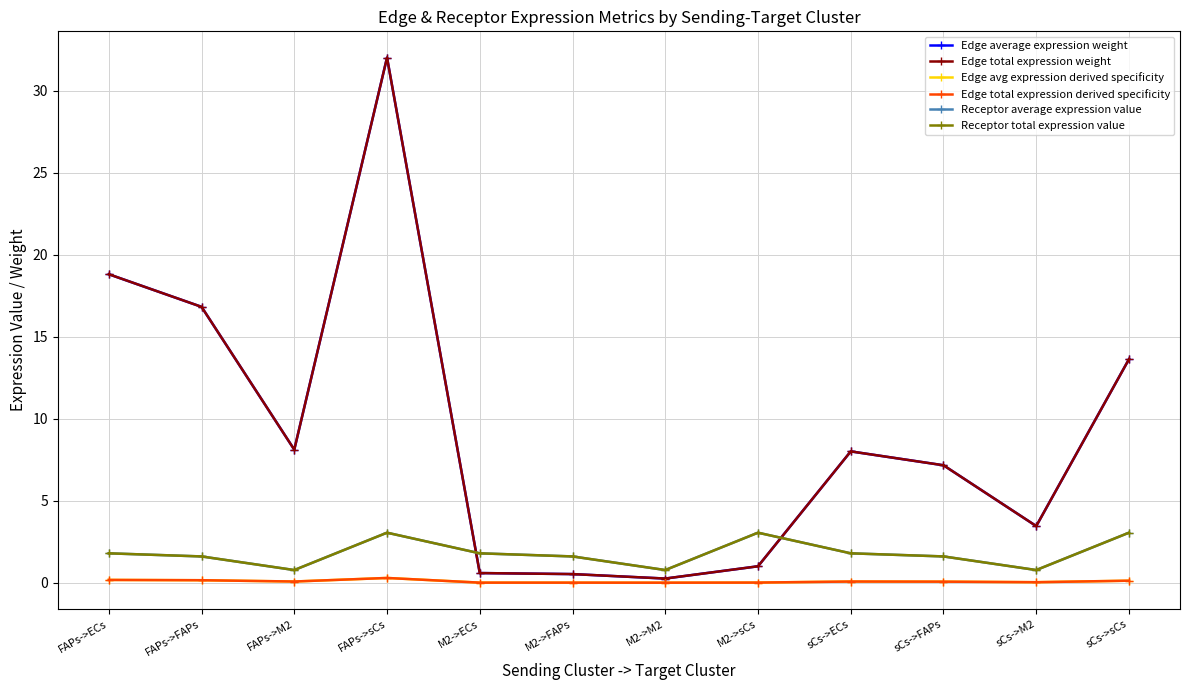

Is this an area chart (filled region under the line)?

No